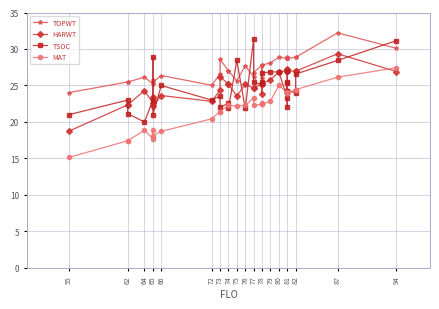

How many data points in HARWT are less than 25?

14